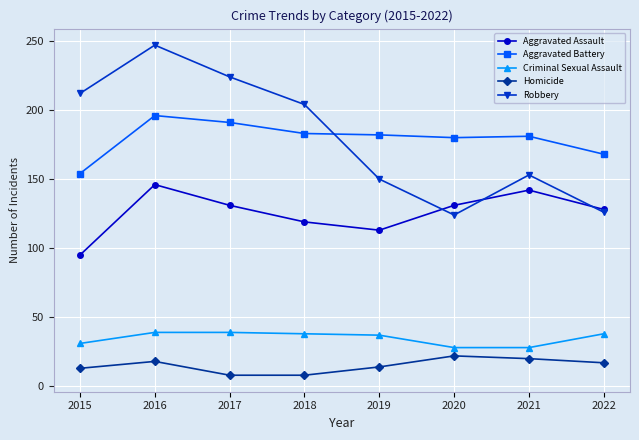

In Robbery, how many points are lower than both neighbors (excluding endpoints)?

1